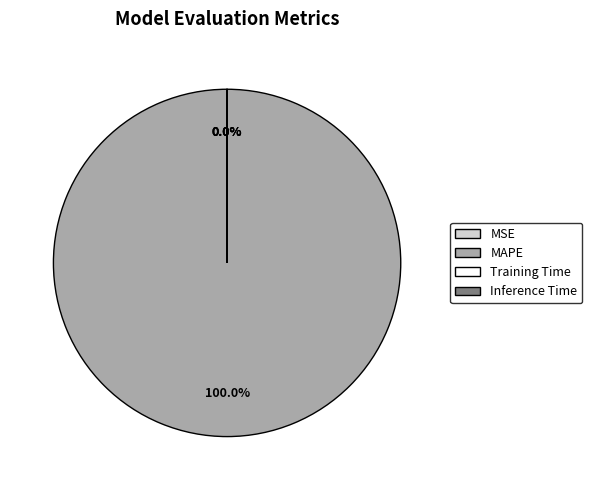

Does any single category account for the majority?

Yes